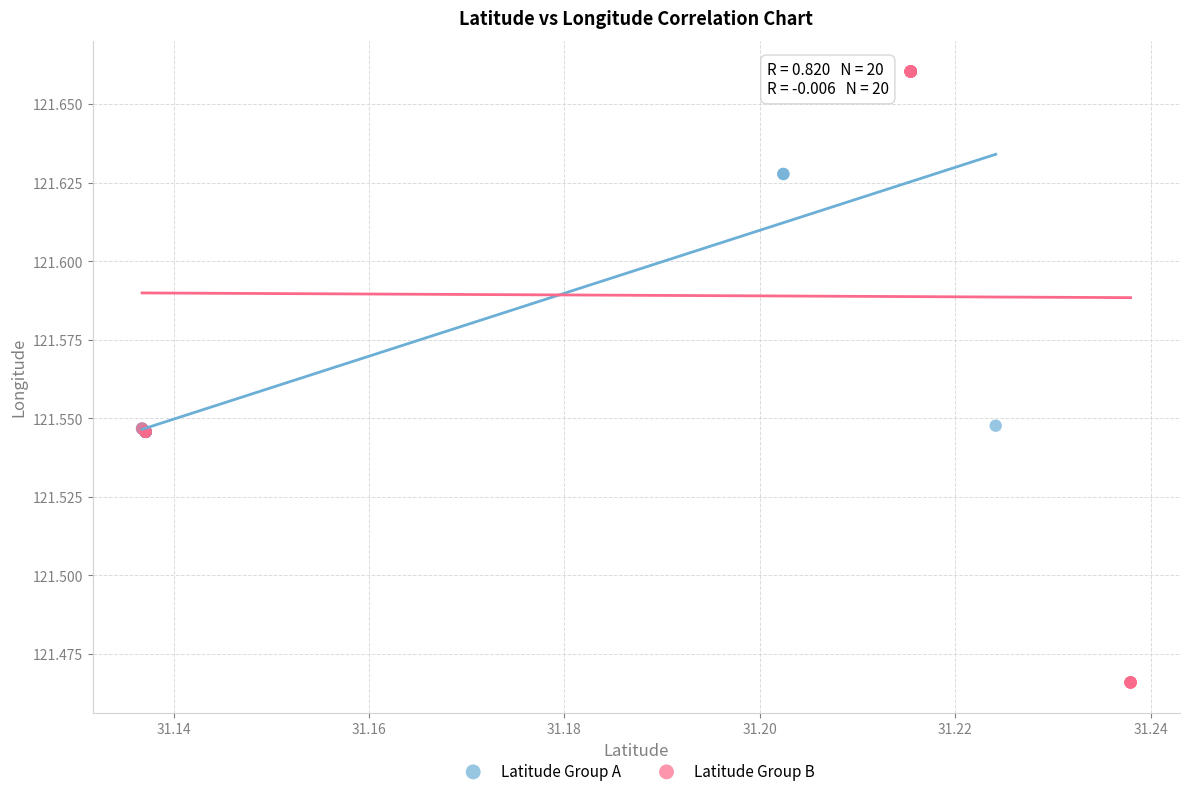

Which series has the widest spread of Y values?

Latitude Group B